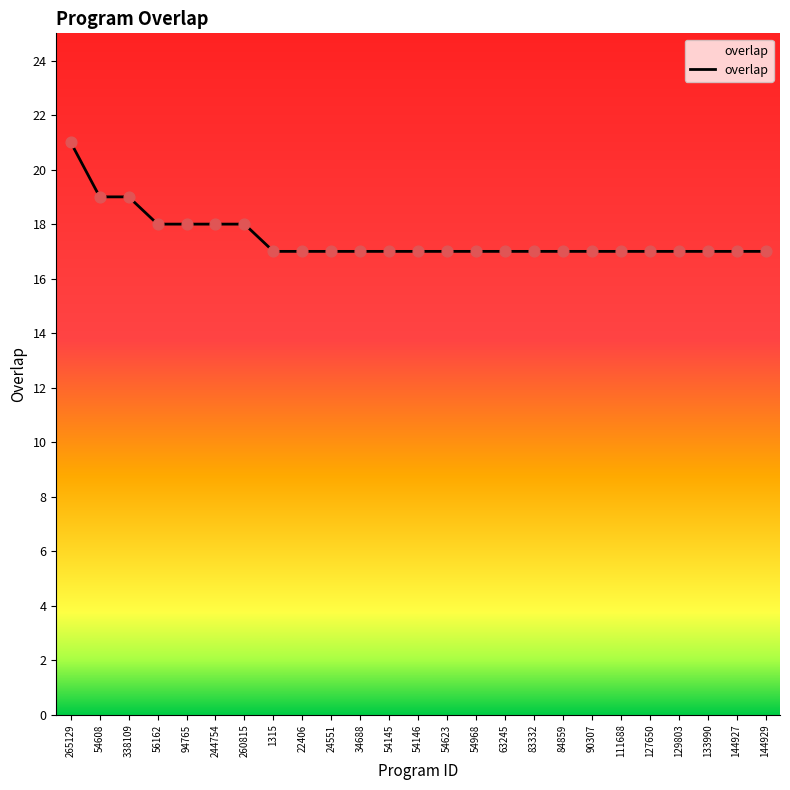

What is the ratio of the value at 133990 to the value at 54145?

1.0